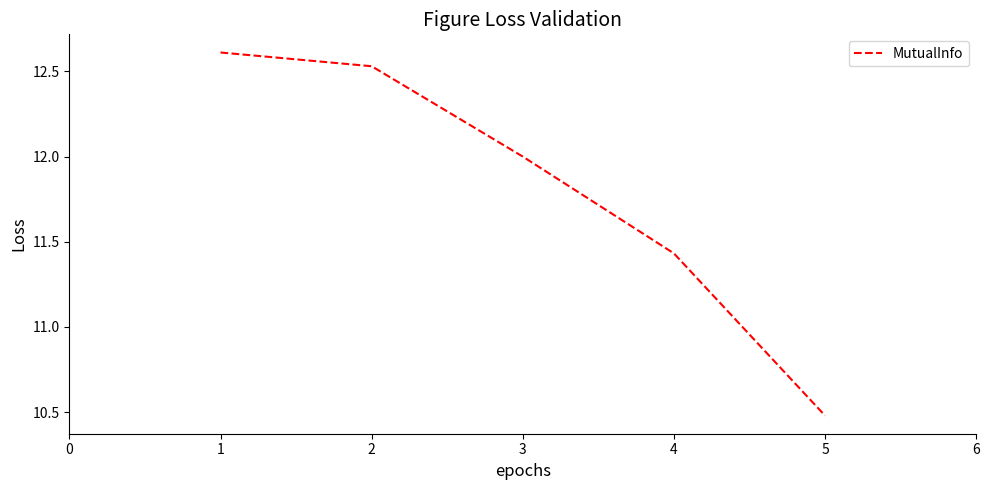

What is the sum of the values at 4 and 5?

21.9